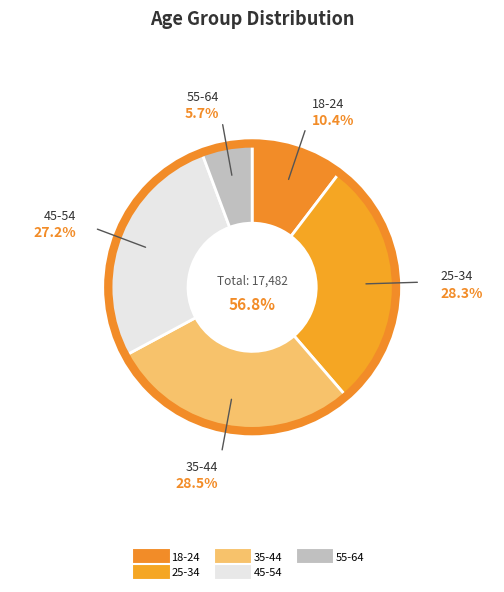

What percentage is the 55-64 slice, to the nearest percent?

6%